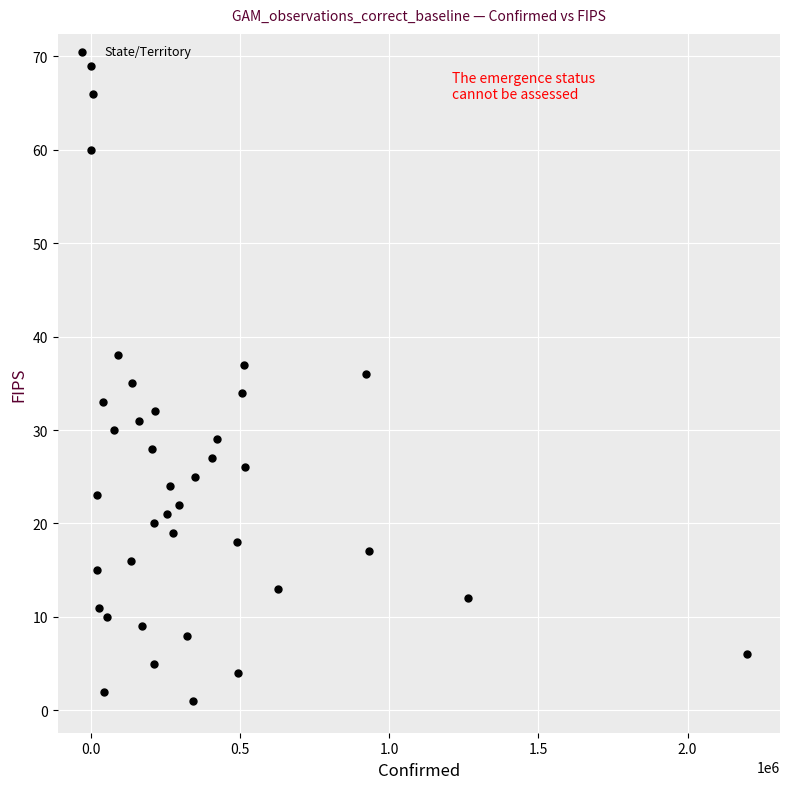

What is the range of Y values (max minus min)?

68